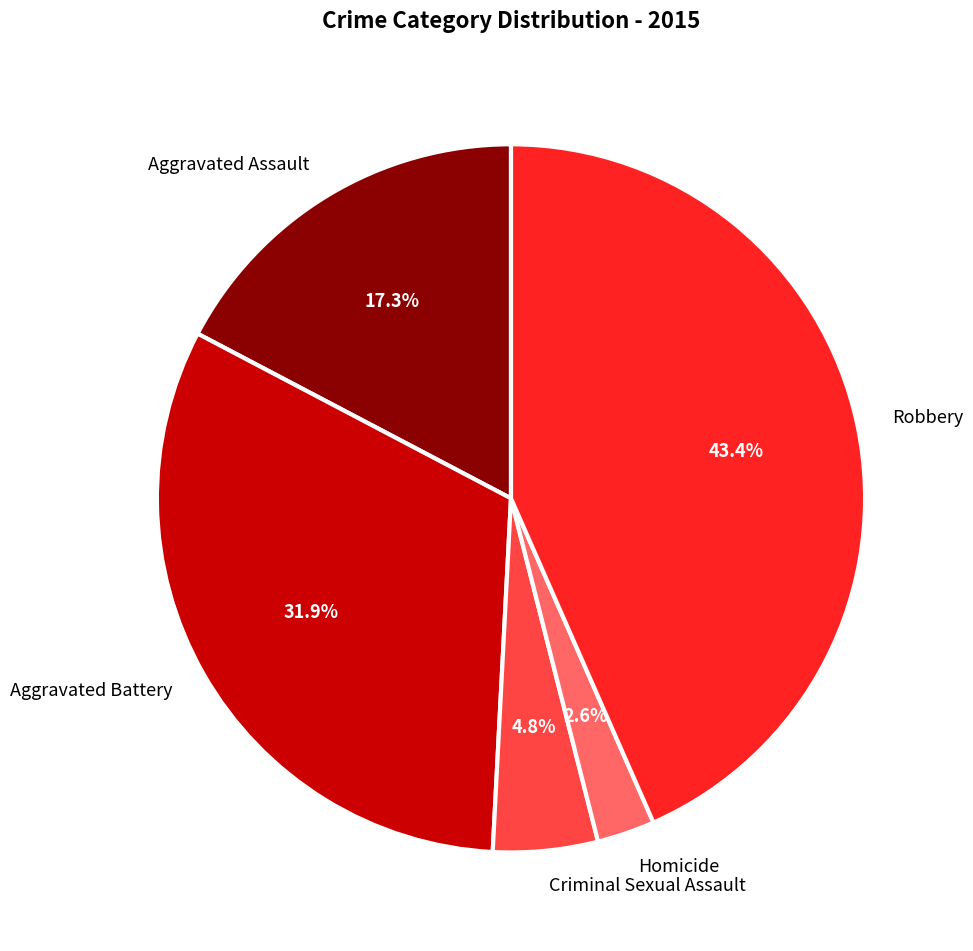

Does Robbery account for over 50% of the chart?

No